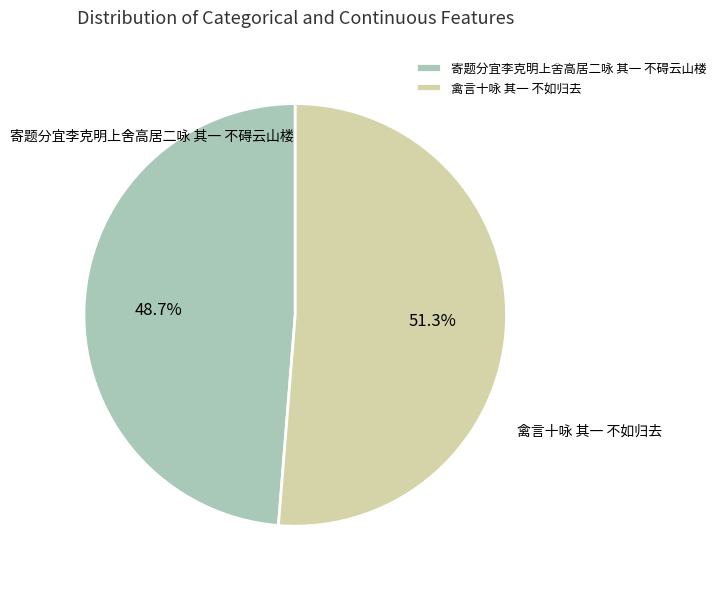

Is there any slice that represents more than half of the pie?

Yes